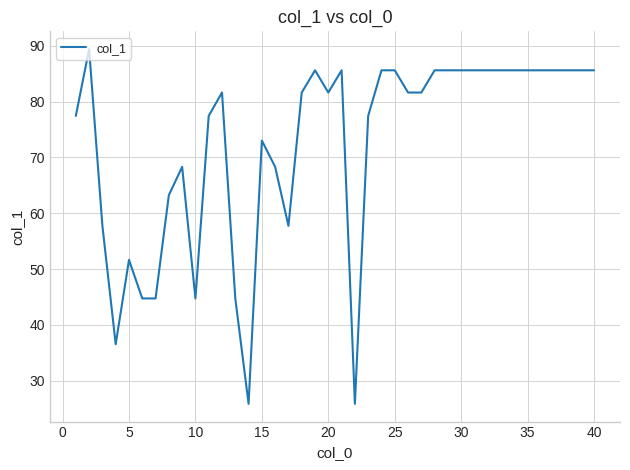

Reading left to right, list all the values displayed in this chart.

77.5	89.4	57.7	36.5	51.6	44.7	44.7	63.2	68.3	44.7	77.5	81.6	44.7	25.8	73.0	68.3	57.7	81.6	85.6	81.6	85.6	25.8	77.5	85.6	85.6	81.6	81.6	85.6	85.6	85.6	85.6	85.6	85.6	85.6	85.6	85.6	85.6	85.6	85.6	85.6